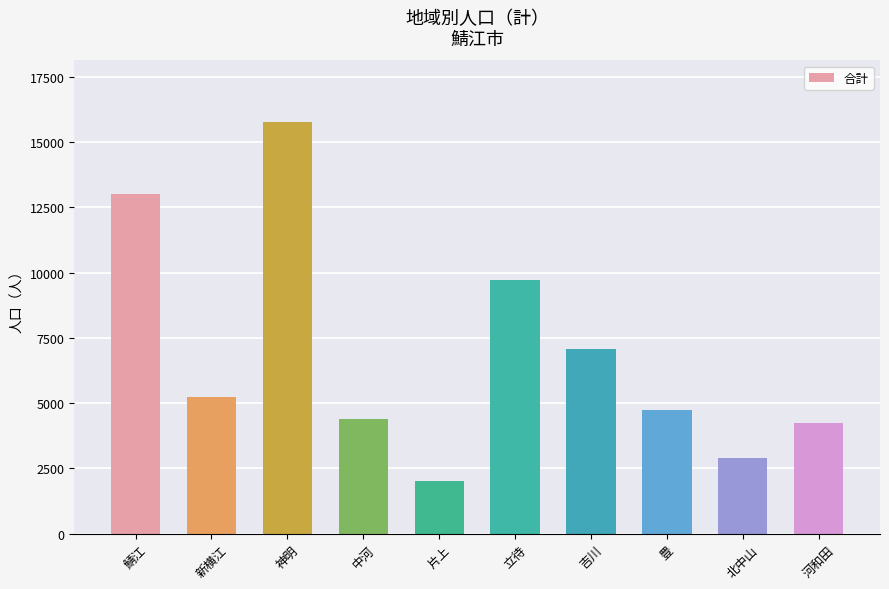

What is the label of the 6th bar from the right?

片上